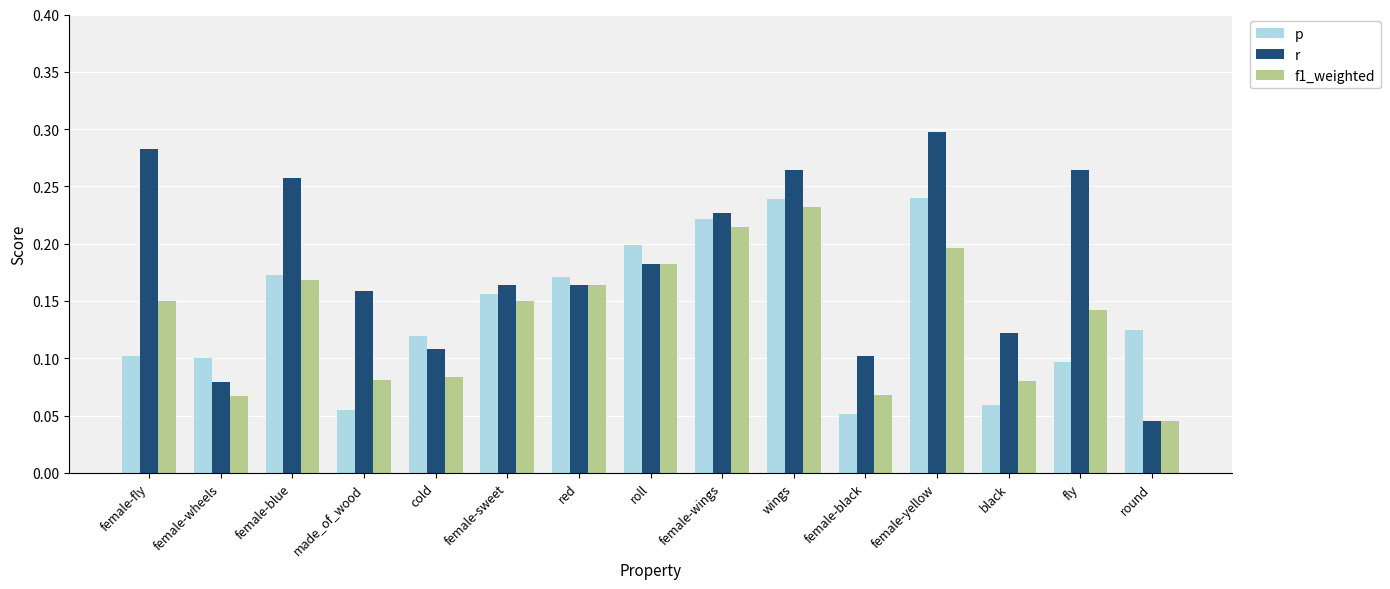

Between cold and roll, which series saw the biggest shift?

f1_weighted